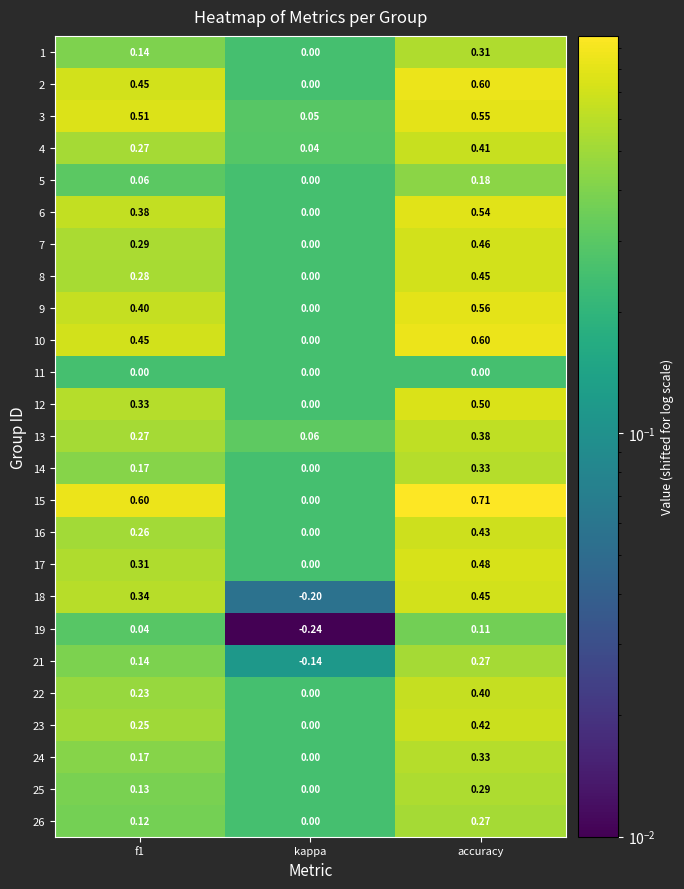

At which label is 12 closest to 0?

kappa